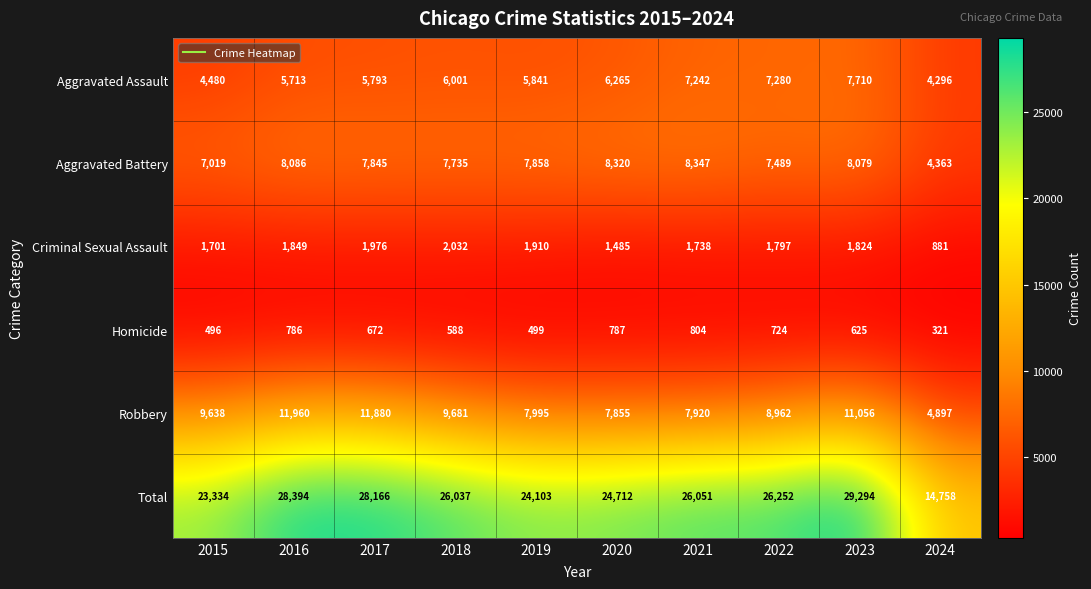

What is the difference between the Total values at 2018 and 2016?

2357